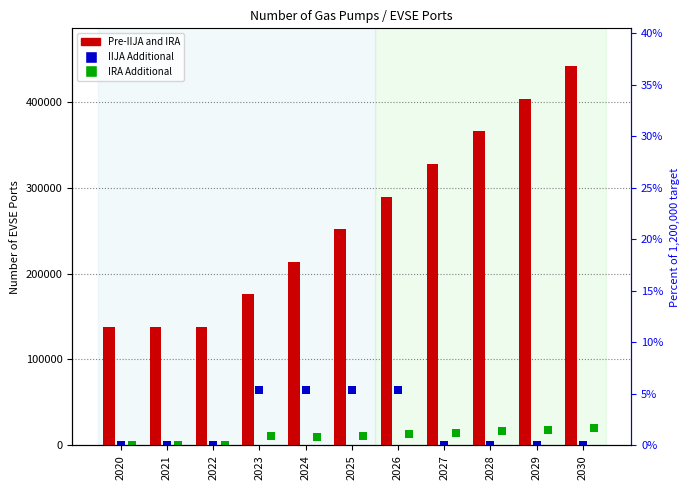

Which series has the widest spread of Y values?

Pre-IIJA and IRA